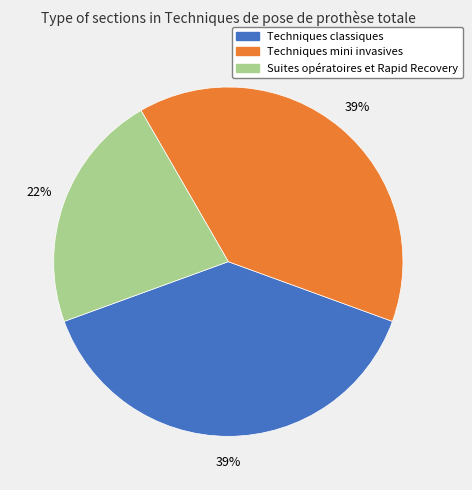

Do Suites opératoires et Rapid Recovery and Techniques classiques together represent more than half of the pie?

Yes